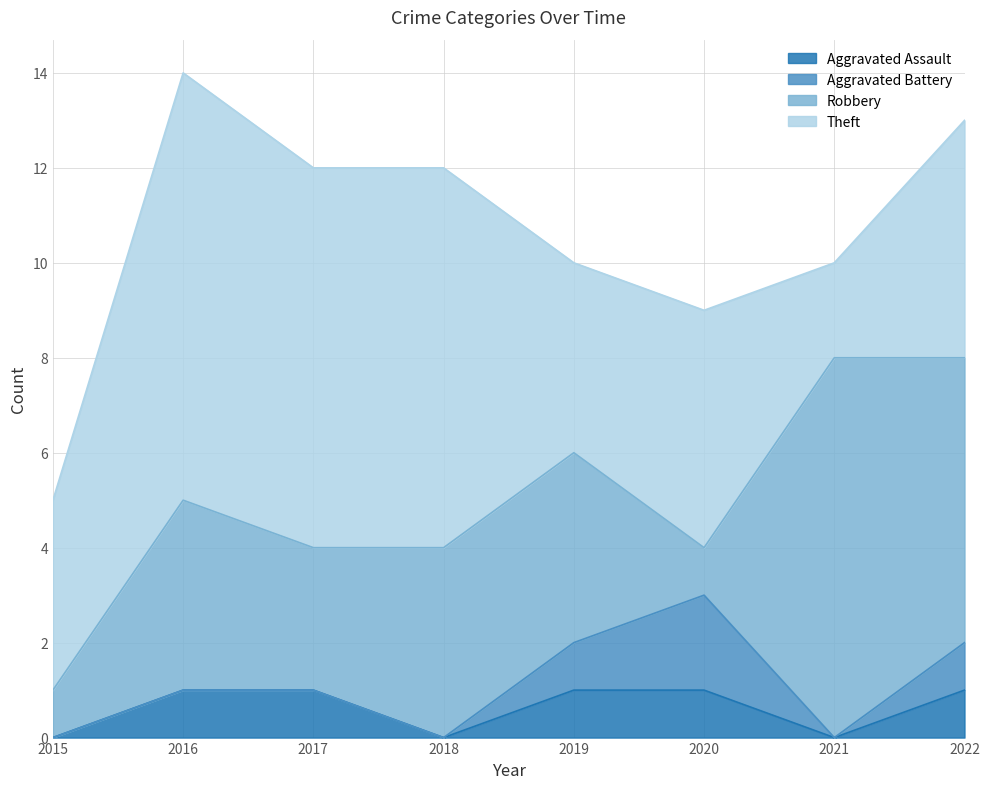

Which has a higher value, 2016 or 2018?

2016